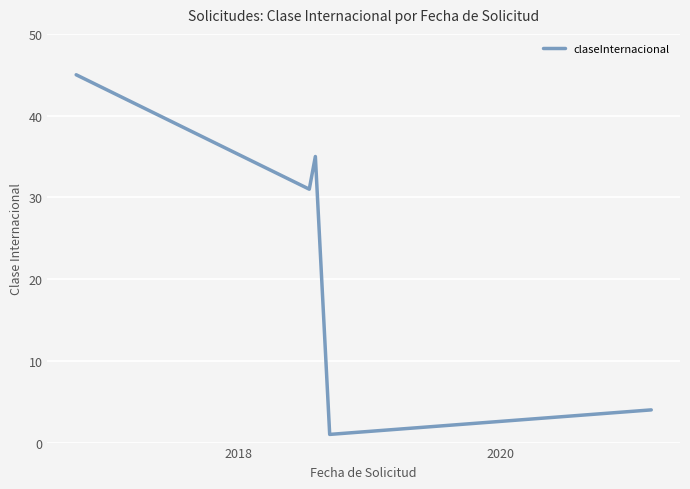

What is the maximum value shown in the chart?

45